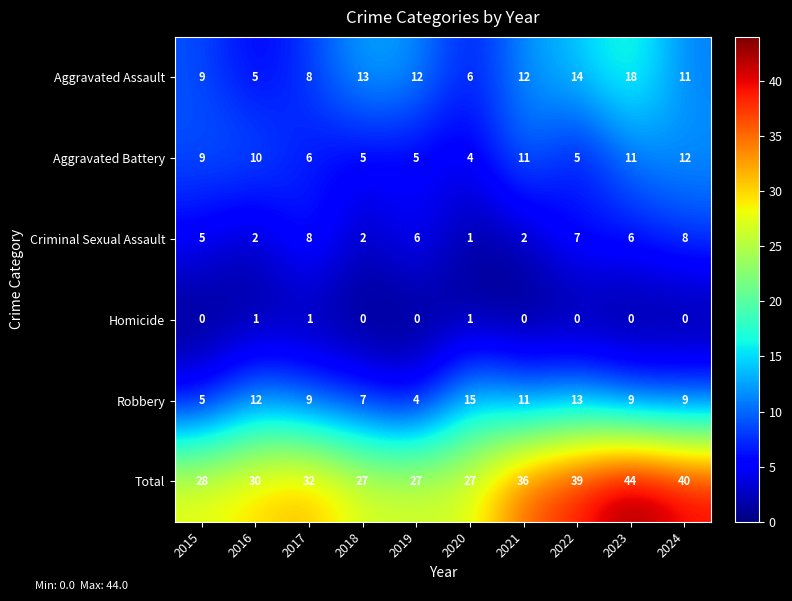

The Criminal Sexual Assault series shows 10 at 2022. True or false?

False